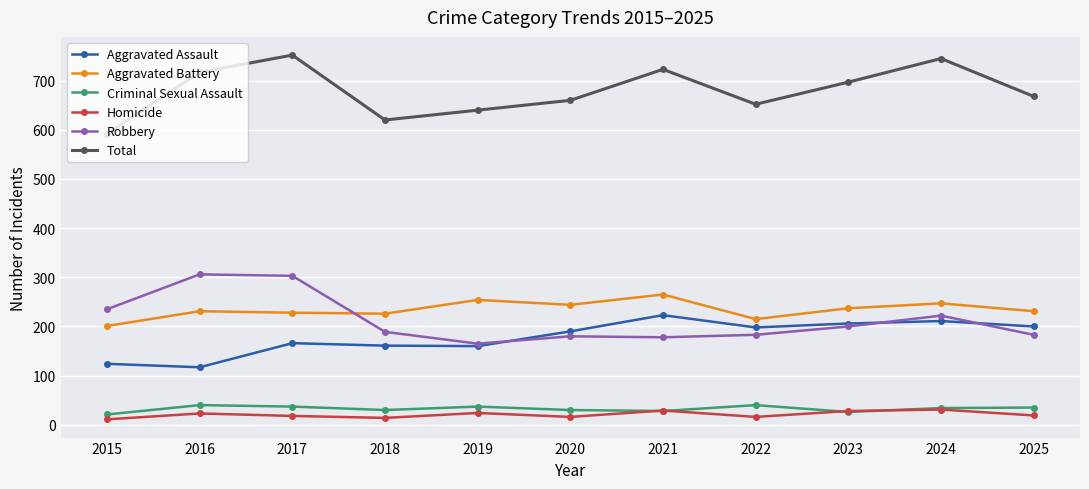

True or false: Aggravated Battery has more than 1 interior local peaks.

True